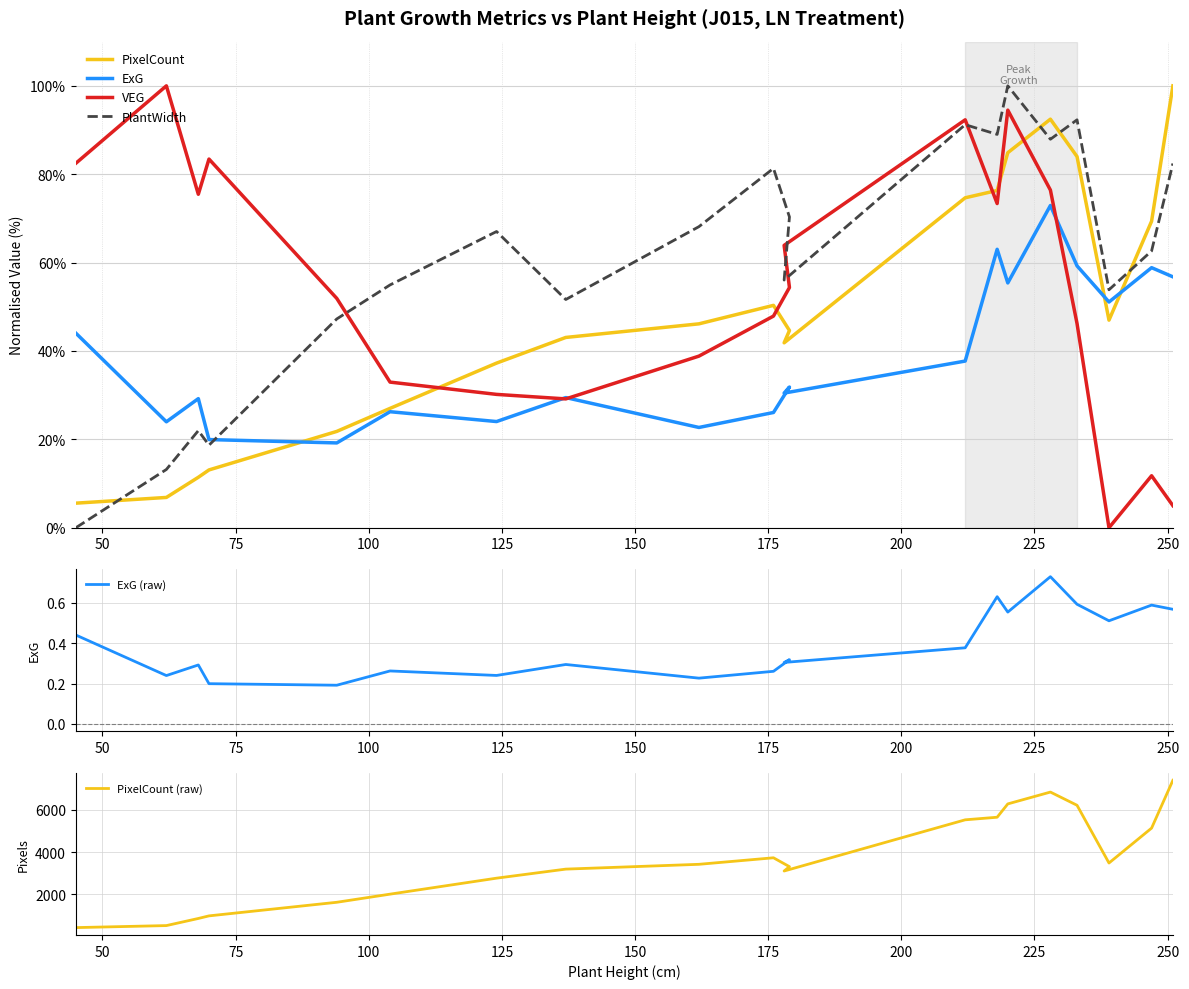

What is the greatest value displayed?

7408.0